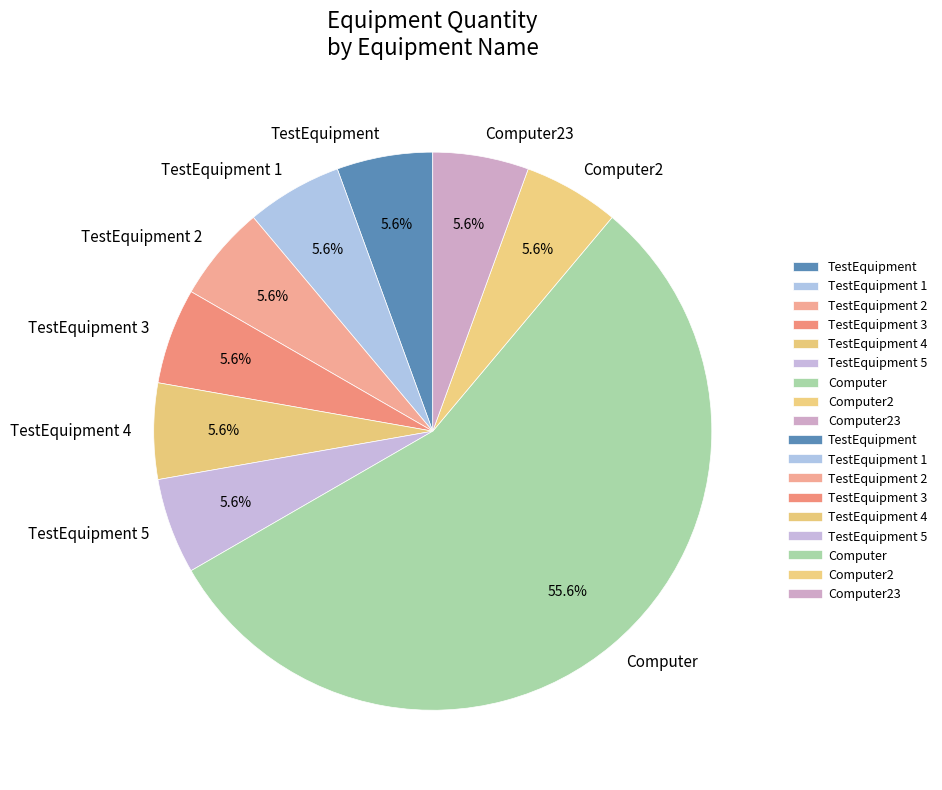

What is the ratio of the value at TestEquipment 1 to the value at Computer?

0.1